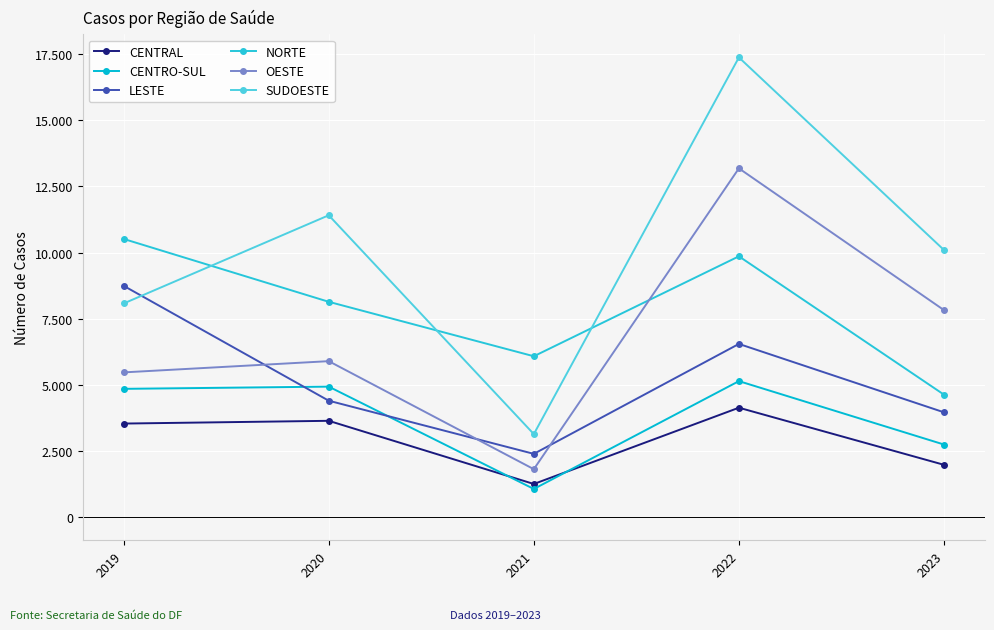

Is the value of NORTE at 2019 greater than the value of SUDOESTE at 2019?

Yes